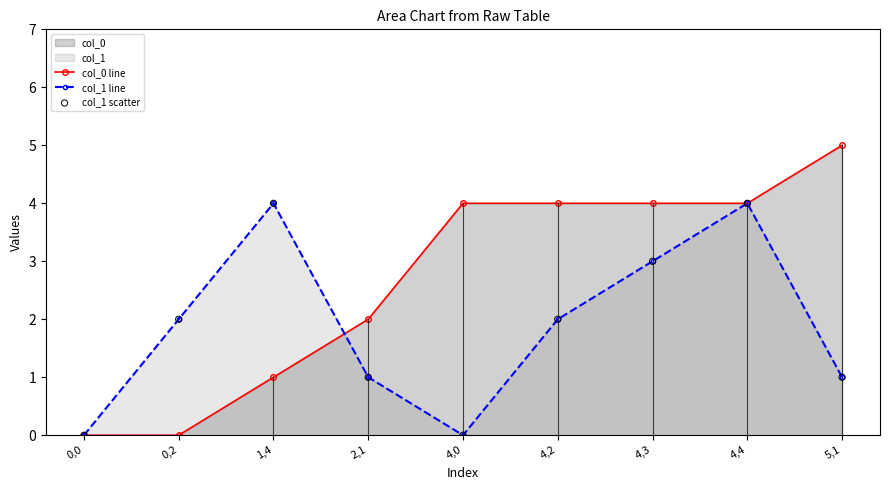

Which series reaches the maximum Y coordinate?

col_0 line